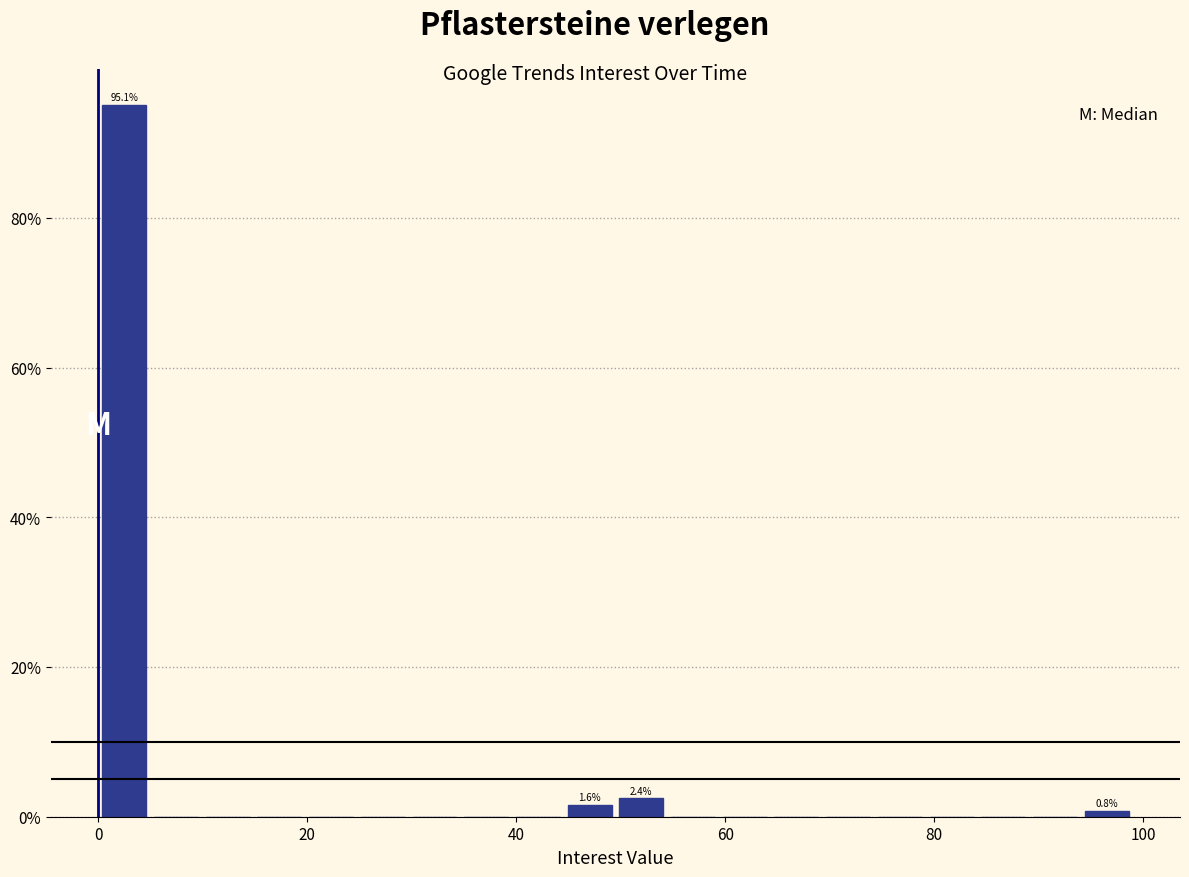

Around what value on the x-axis is the tallest bar? Give the approximate position of its centre, as read against the axis.

2